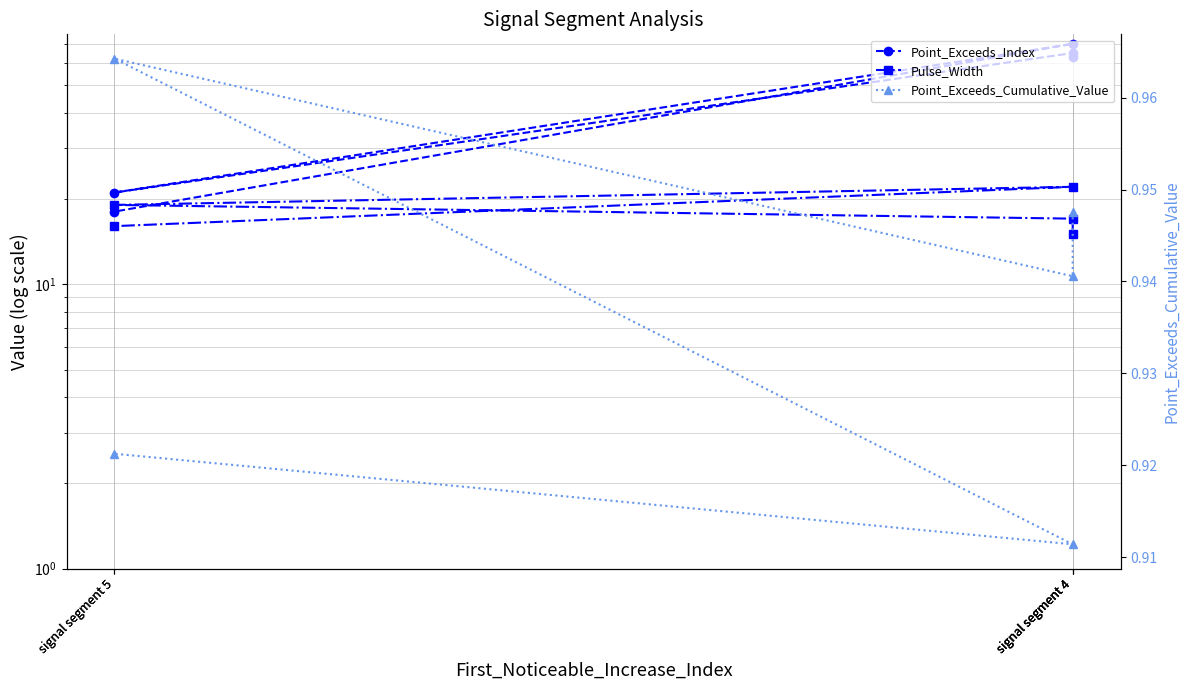

What is the value of the Point_Exceeds_Cumulative_Value point at the 3rd from the left?

1.0